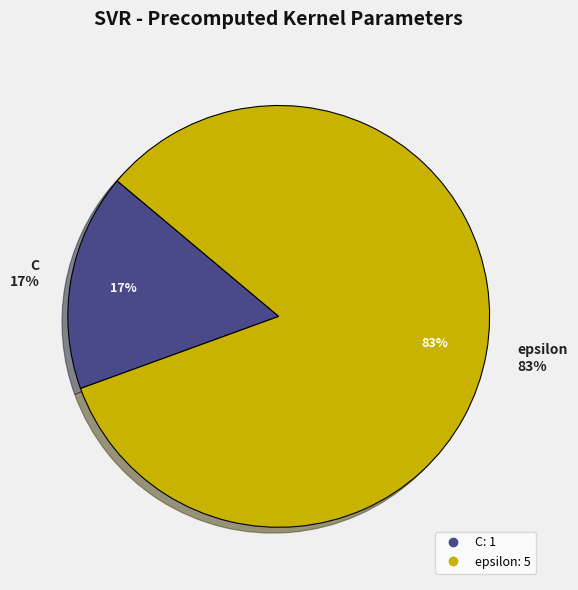

Approximately how many times larger is the value at C compared to epsilon?

0.2